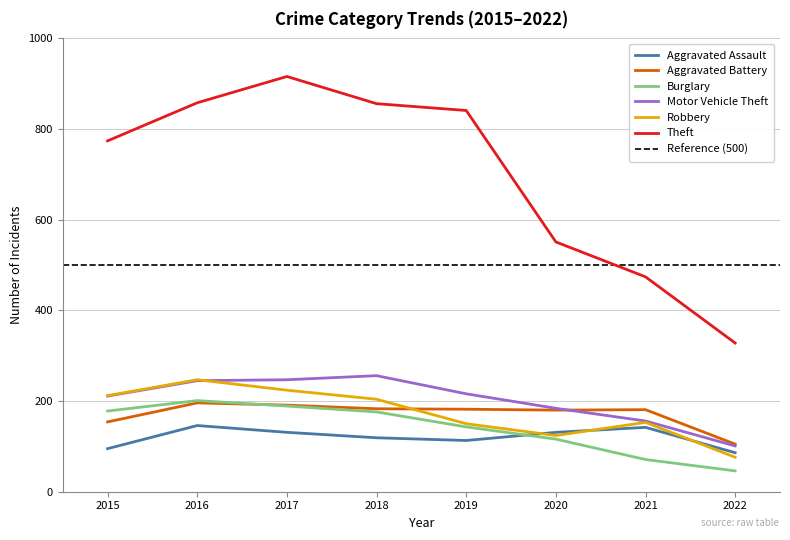

Reading right to left, what are all the values shown in this chart?

Aggravated Assault: 86	142	131	113	119	131	146	95
Aggravated Battery: 105	181	180	182	183	191	196	154
Burglary: 46	71	116	143	176	189	201	178
Motor Vehicle Theft: 101	156	184	216	256	247	245	211
Robbery: 76	153	124	150	204	224	247	212
Theft: 328	474	551	841	856	916	858	774